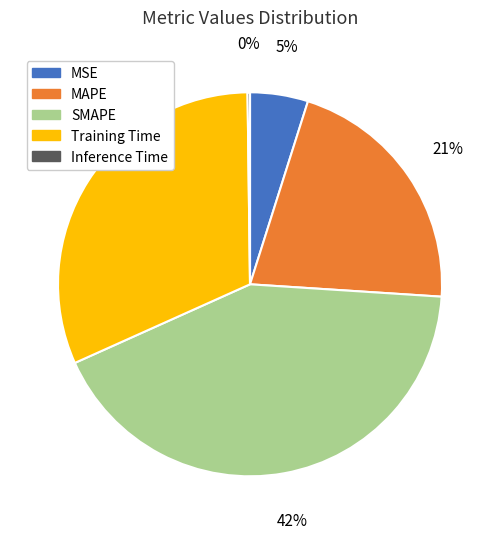

Which has a higher value, SMAPE or MAPE?

SMAPE